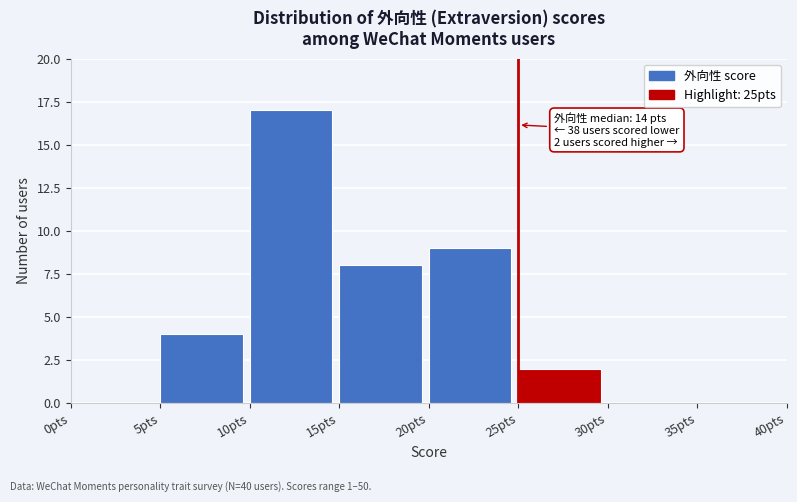

Over which range of the x-axis is the bar tallest?

10 to 15